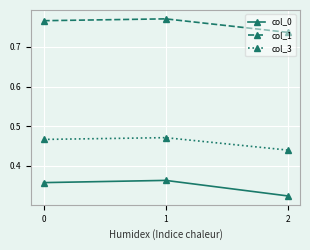

Does the chart have visible grid lines?

Yes